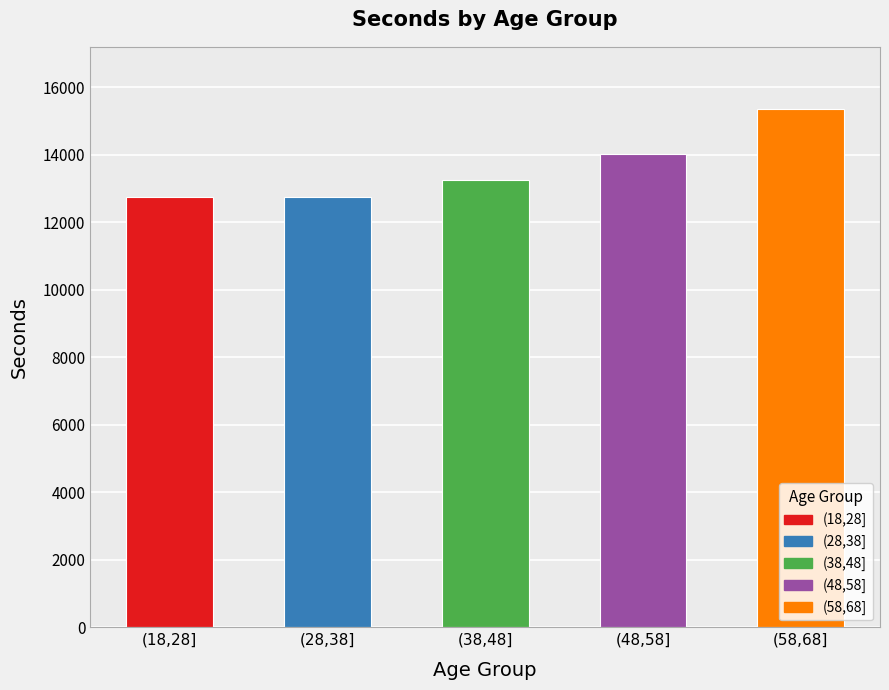

Which has a higher value, (18,28] or (58,68]?

(58,68]